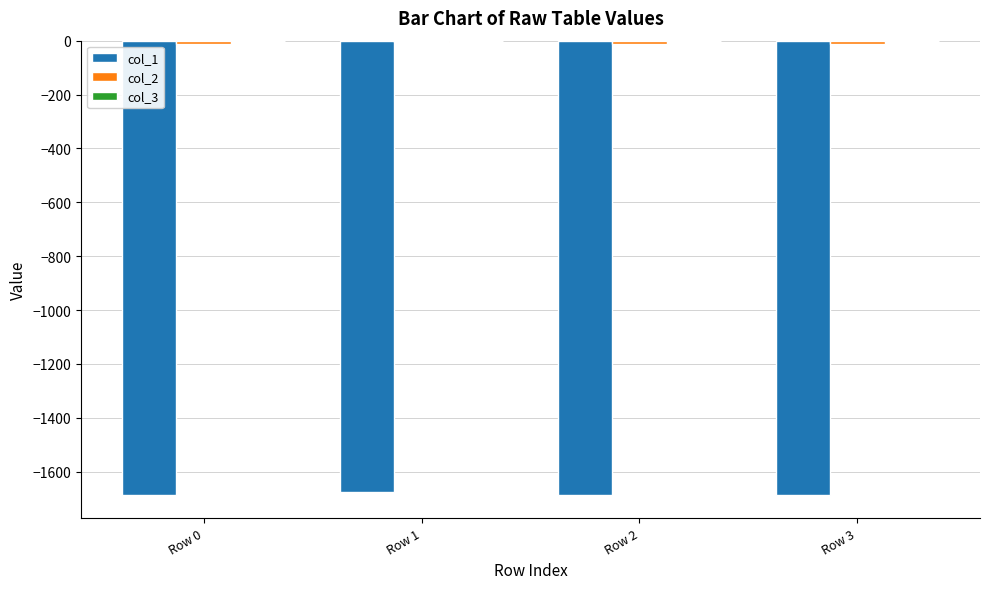

Which category has the highest value in the col_2 series?

Row 1